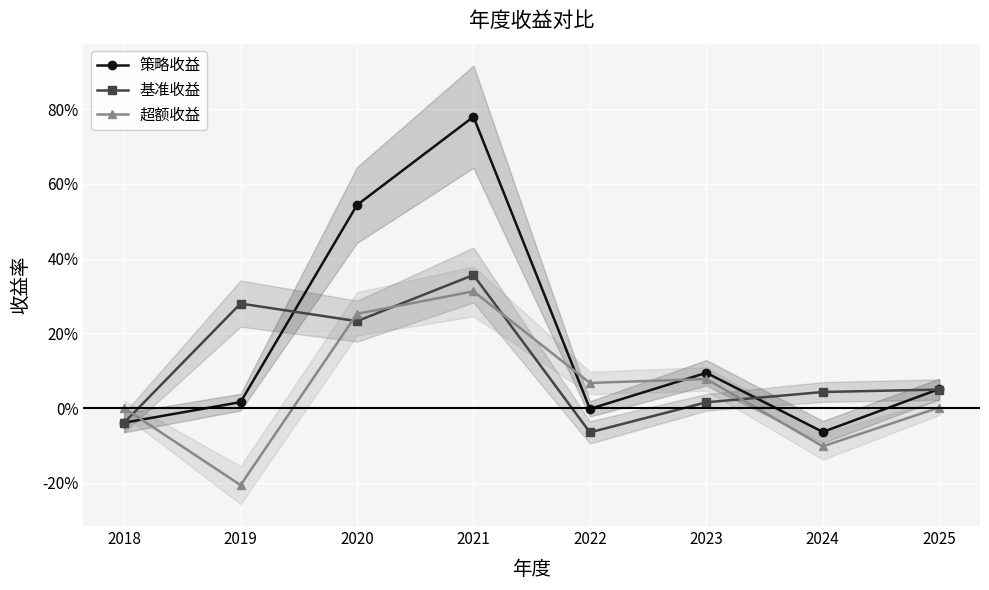

What is the sum of the 基准收益 values at 2020 and 2018?

0.2